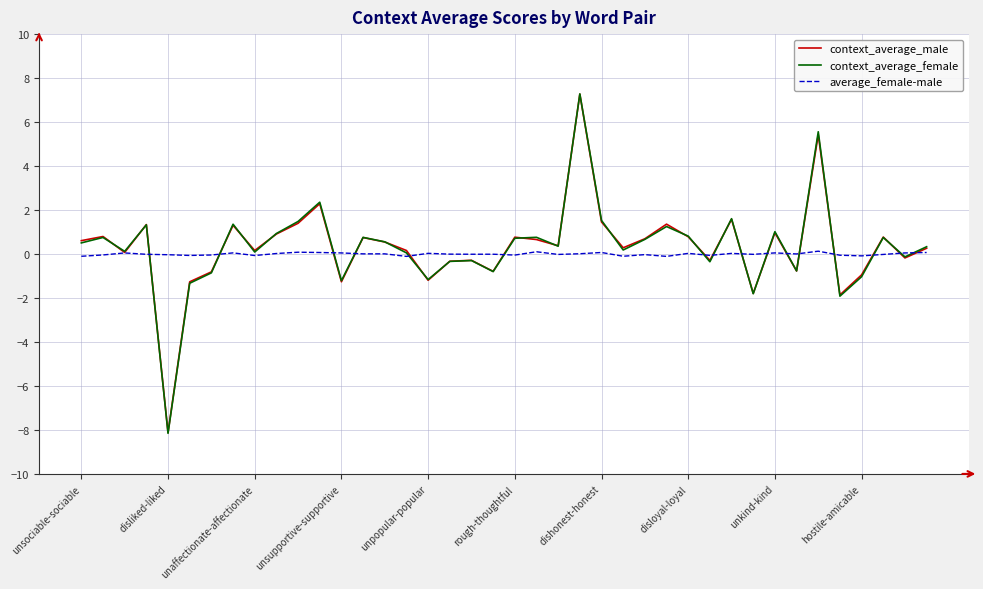

What is the highest value of the context_average_female series?

7.3